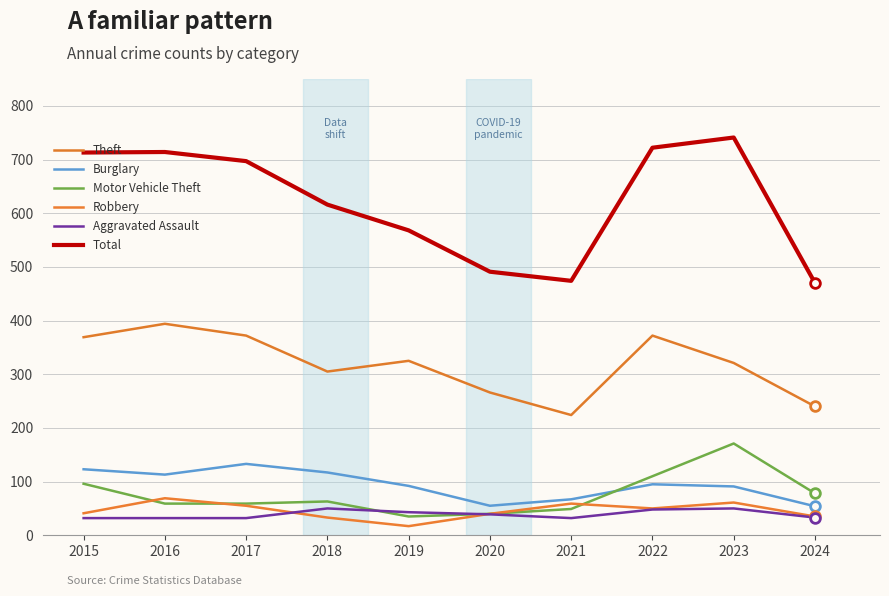

In Aggravated Assault, how many points are lower than both neighbors (excluding endpoints)?

1